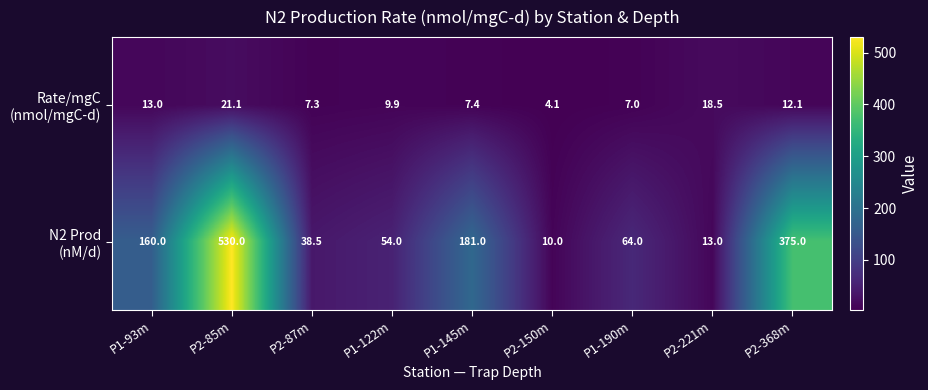

What is the spread (max minus min) of values at P2-150m?

5.9